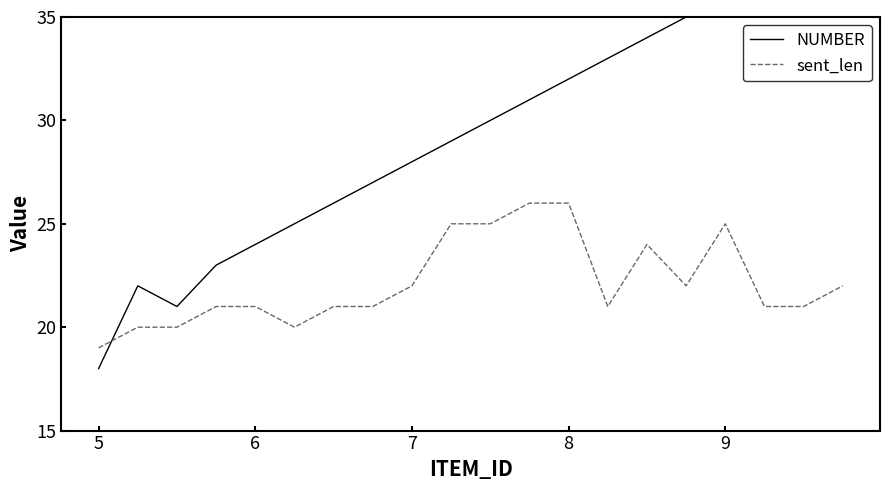

The value of sent_len at 9 is 25. True or false?

True